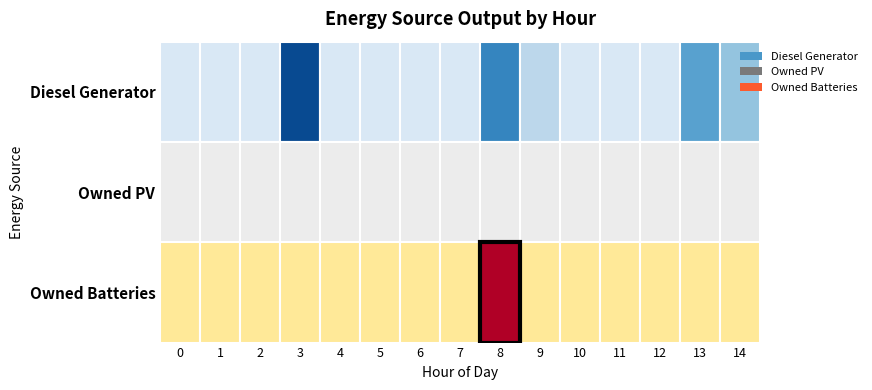

What is the average value of the Owned Batteries series?

92